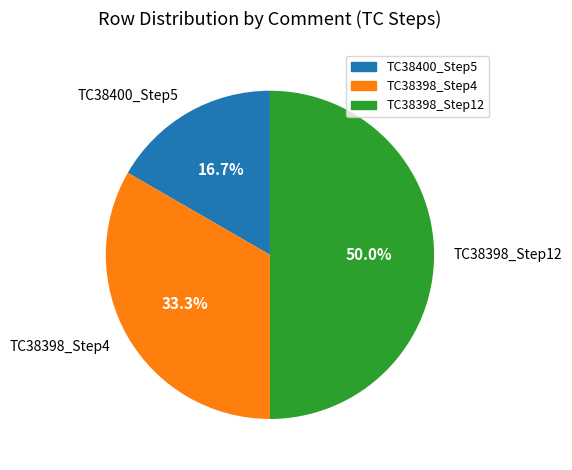

What is the smallest slice in the pie chart?

TC38400_Step5